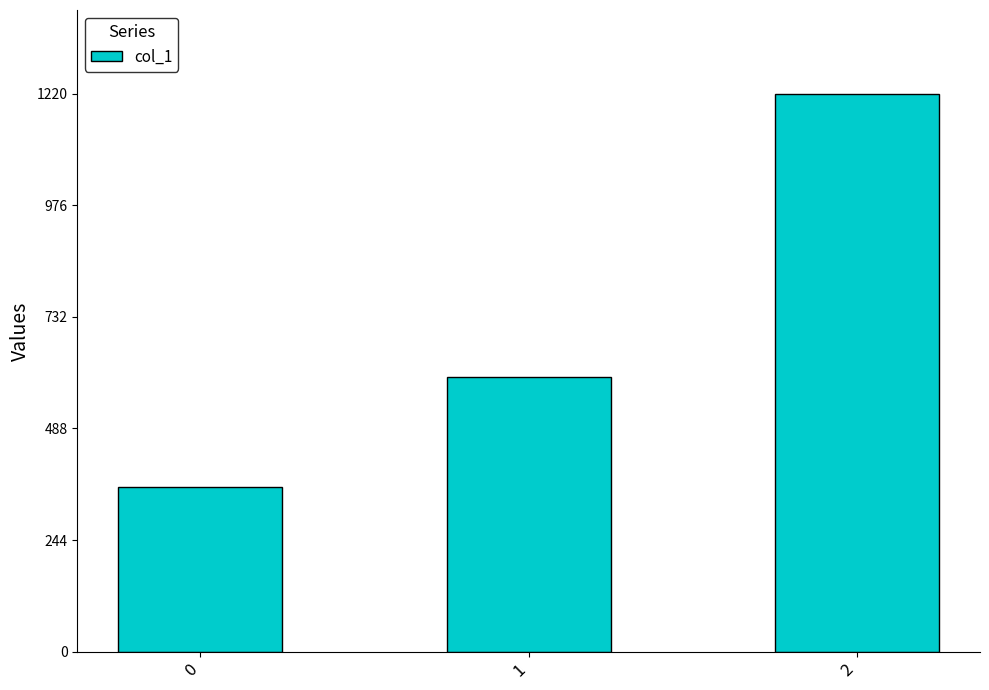

Read the value at 0, to the nearest 50.

350